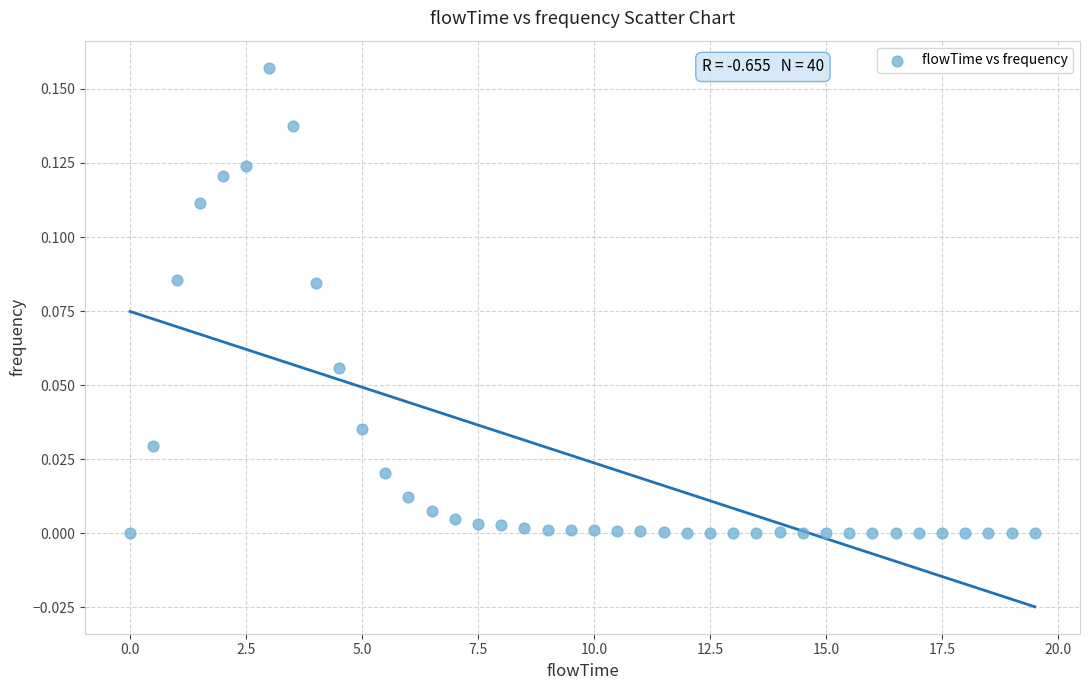

What is the range of X values (max minus min)?

19.5